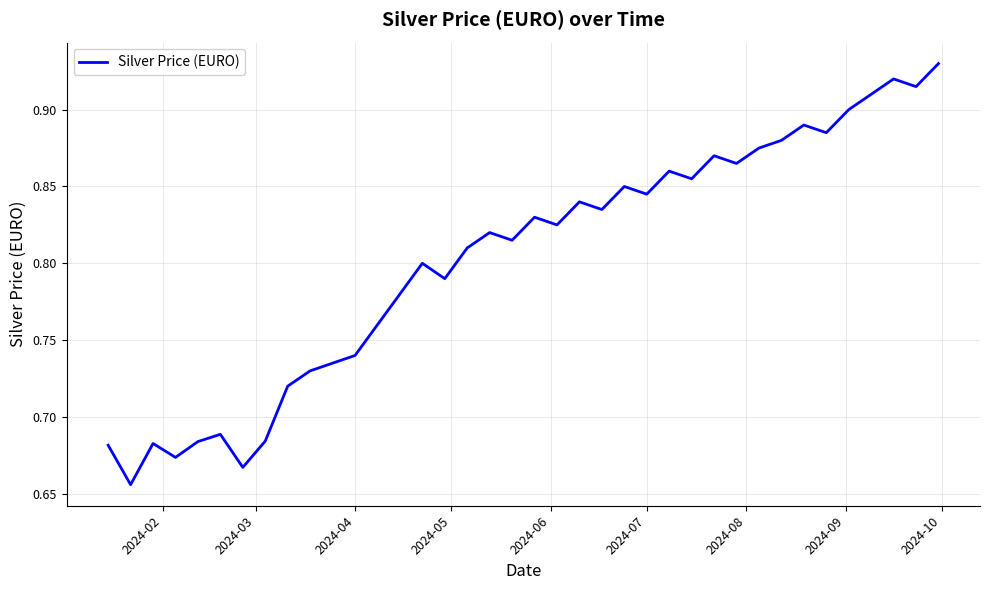

What is the difference between the maximum and minimum values?

0.3